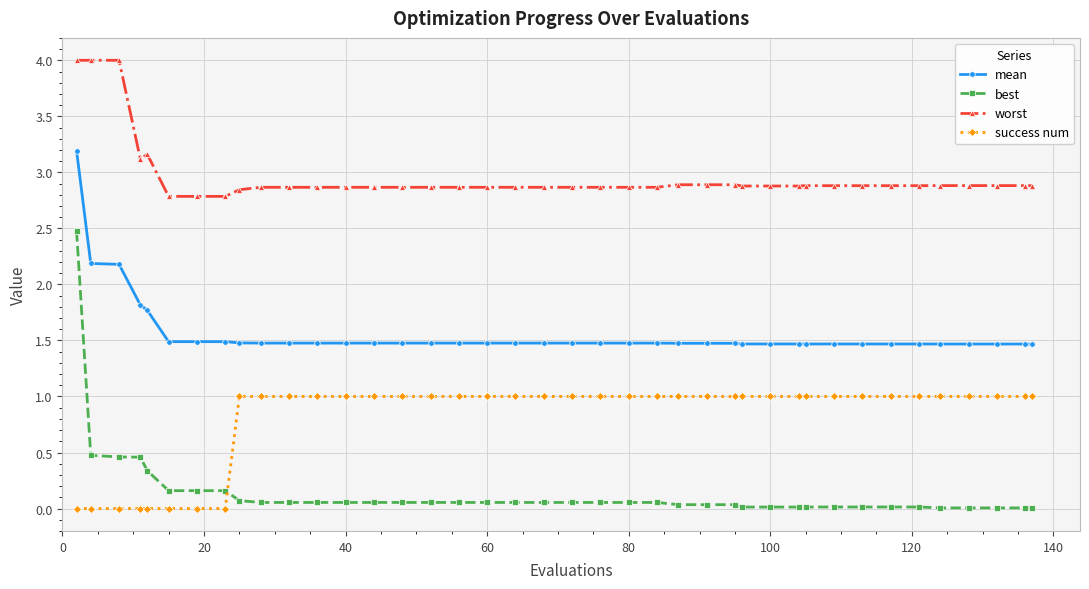

Which series has the largest range (max minus min)?

best